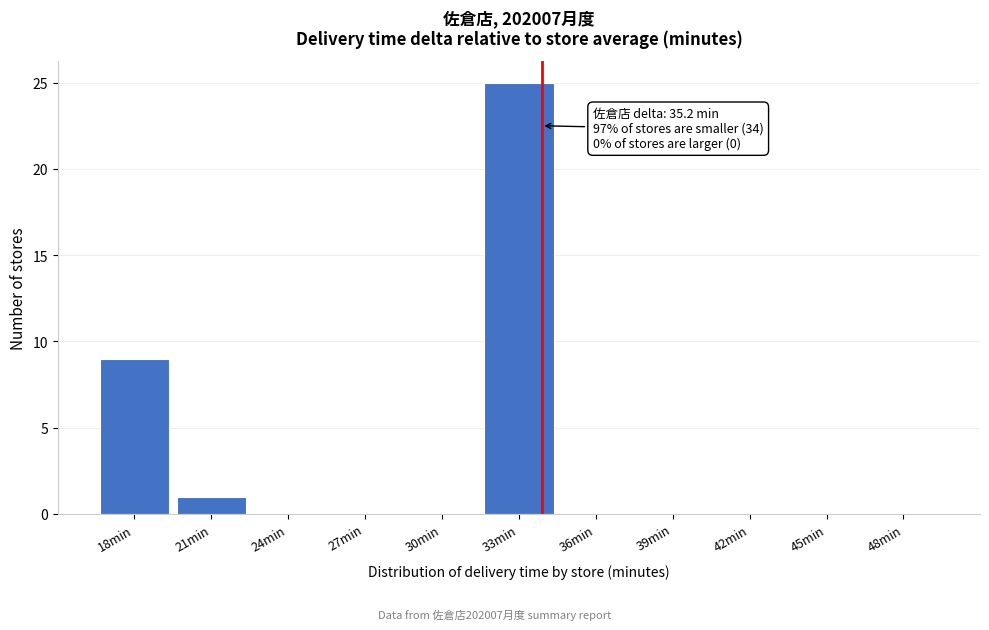

Reading left to right, transcribe all the data shown in this chart.

18min=9	21min=1	24min=0	27min=0	30min=0	33min=25	36min=0	39min=0	42min=0	45min=0	48min=0